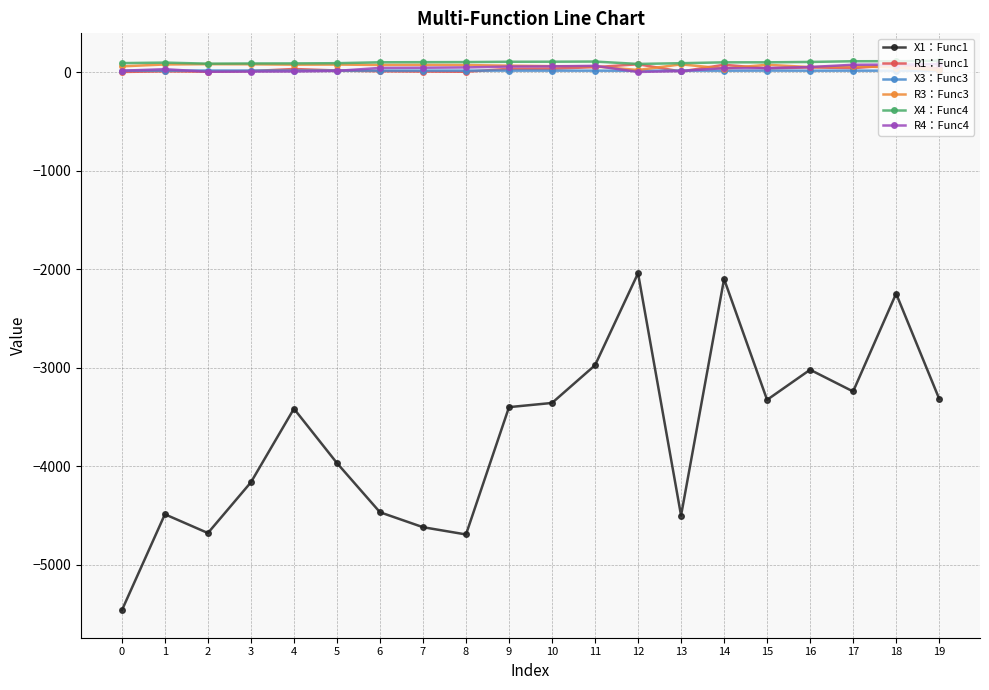

Which series changed the most between 1 and 5?

X1：Func1